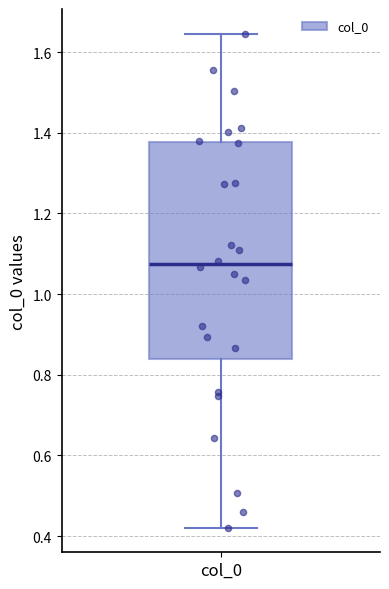

Read this box plot against the y-axis: the position of the median line, the range covered by the box, and the ends of both whiskers. The values are not printed on the chart, so give them approximately, as read against the axis.

median 1.08, box 0.84 to 1.38, whiskers 0.42 to 1.64